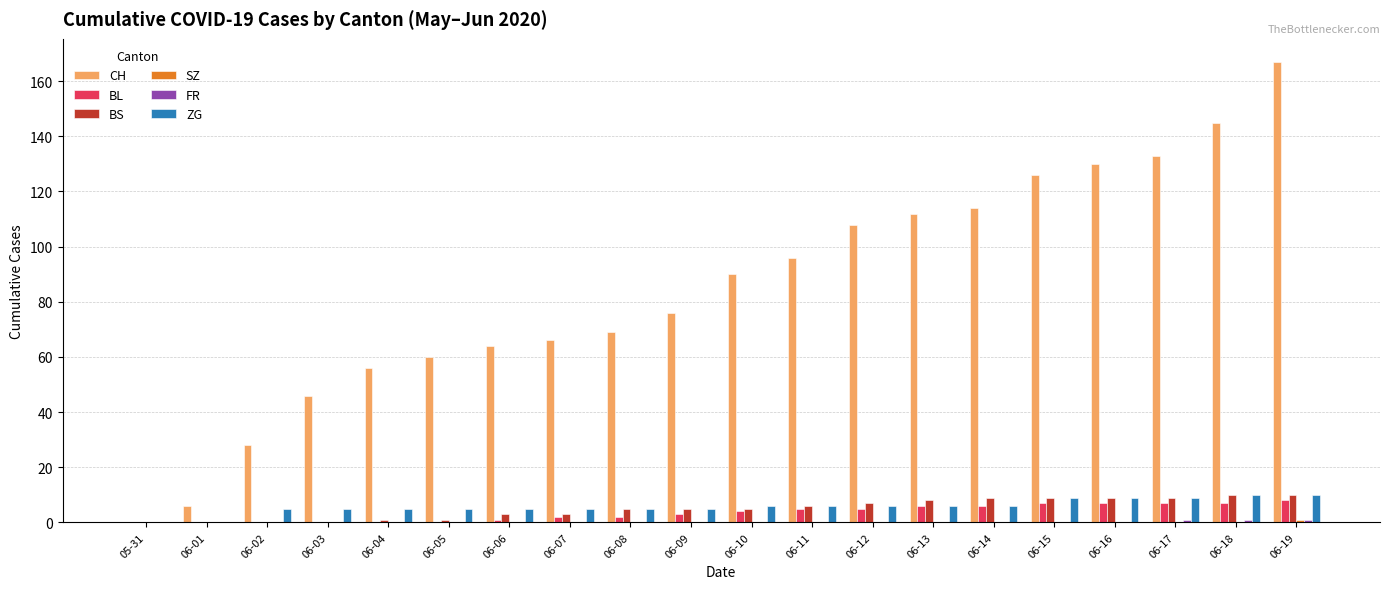

At which category is the sum across all series the highest?

06-19